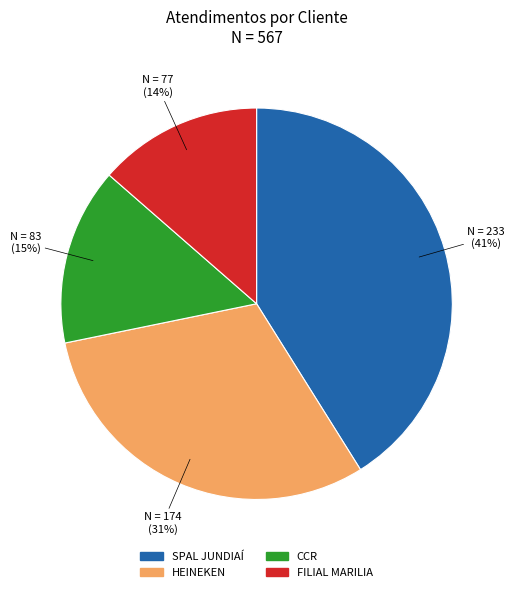

True or false: CCR accounts for 15% of the total.

True